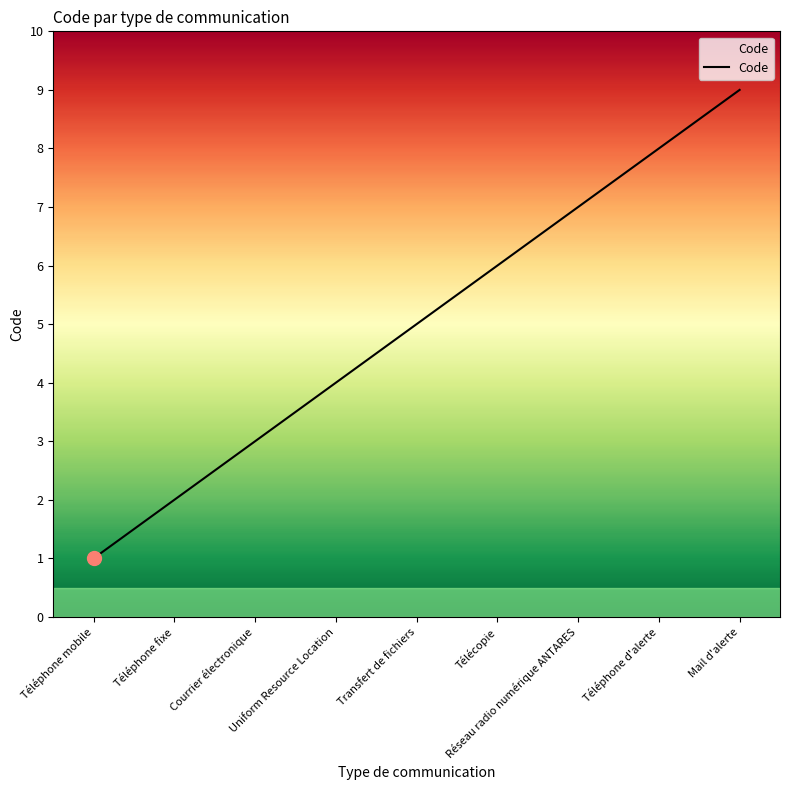

The value at Téléphone d'alerte is 8. True or false?

True